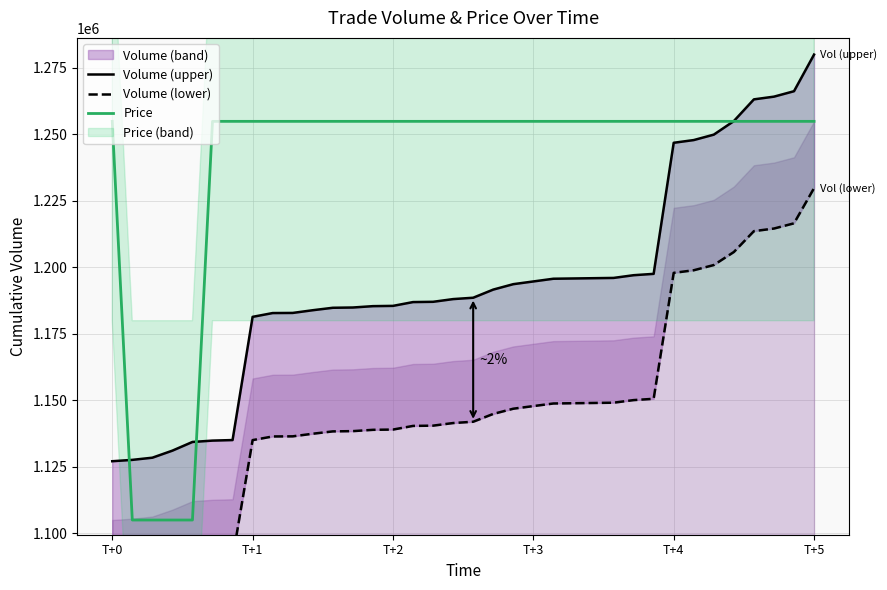

Which series has the widest spread of values?

Volume (upper)